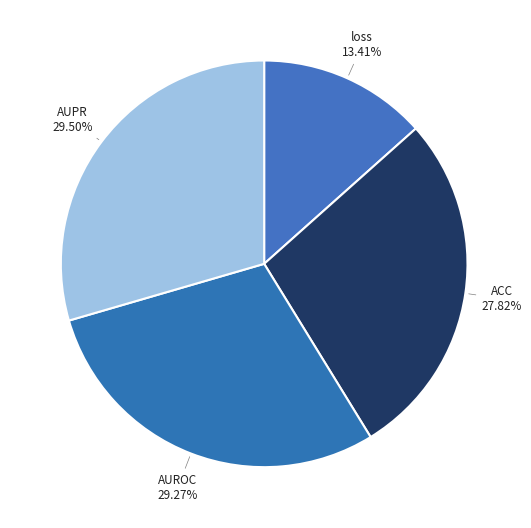

To the nearest percent, what is the average slice percentage?

25%